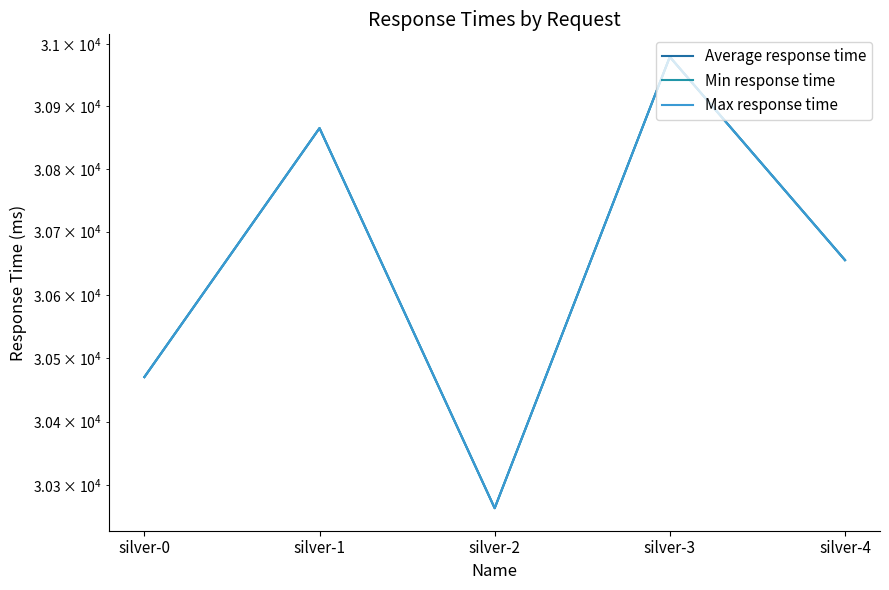

List the labels in order of Min response time value, largest first.

silver-3, silver-1, silver-4, silver-0, silver-2